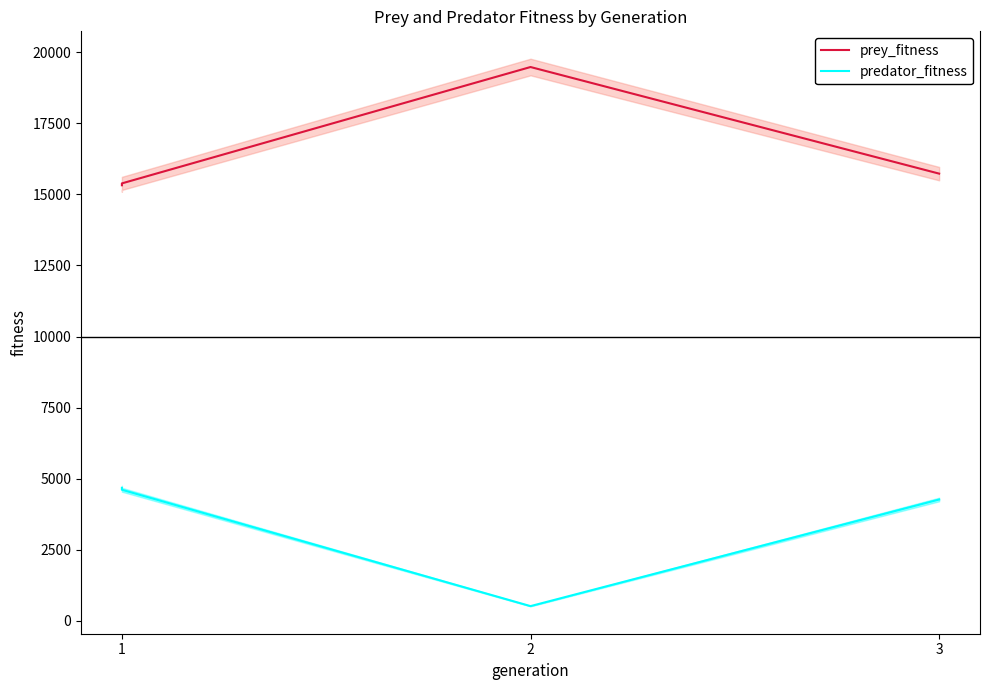

What are all the series names shown in the legend?

prey_fitness, predator_fitness